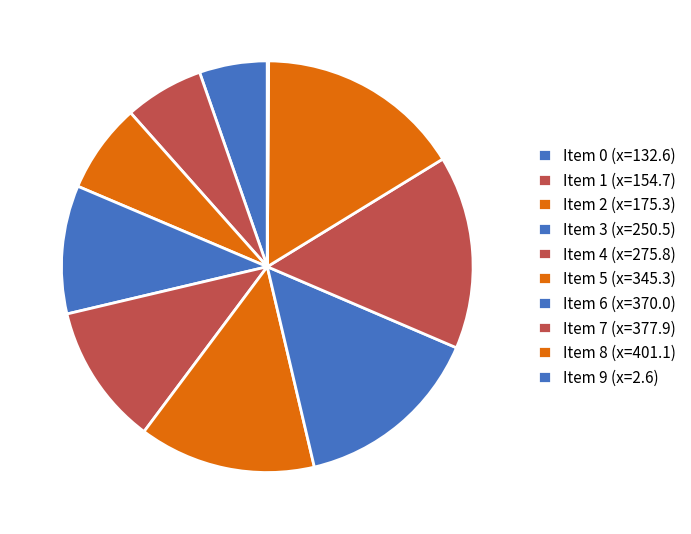

Rank the categories by value from highest to lowest.

8, 7, 6, 5, 4, 3, 2, 1, 0, 9